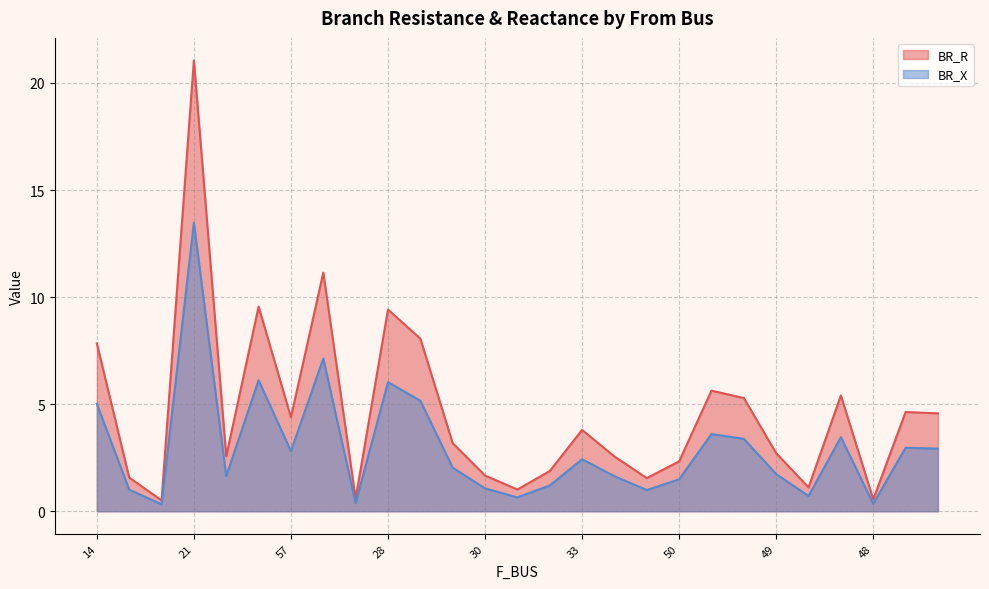

Reading left to right, extract all data points from this chart.

BR_R: 7.8	1.6	0.5	21.1	2.6	9.6	4.4	11.1	0.6	9.4	8.1	3.2	1.7	1.0	1.9	3.8	2.6	1.5	2.3	5.6	5.3	2.7	1.1	5.4	0.6	4.6	4.6
BR_X: 5.0	1.0	0.3	13.5	1.6	6.1	2.8	7.1	0.4	6.0	5.2	2.0	1.1	0.7	1.2	2.4	1.6	1.0	1.5	3.6	3.4	1.7	0.7	3.5	0.4	3.0	2.9